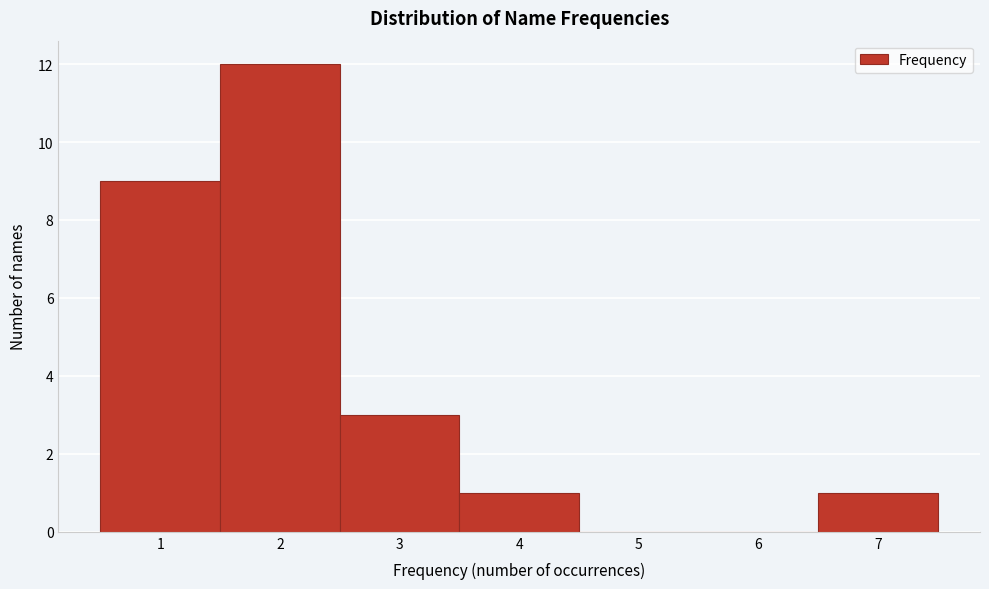

Over which range of the x-axis is the bar tallest?

1.5 to 2.5